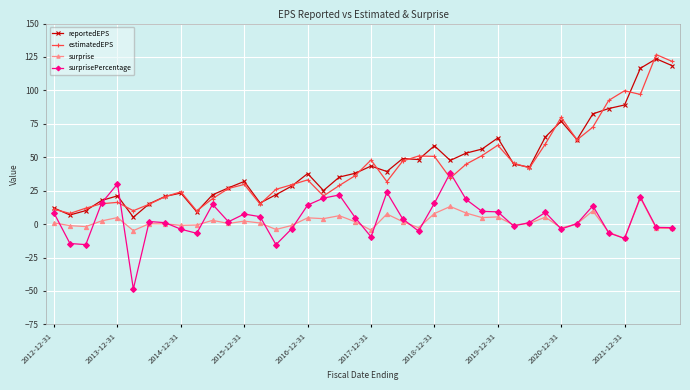

What is the lowest value of the estimatedEPS series?

8.0